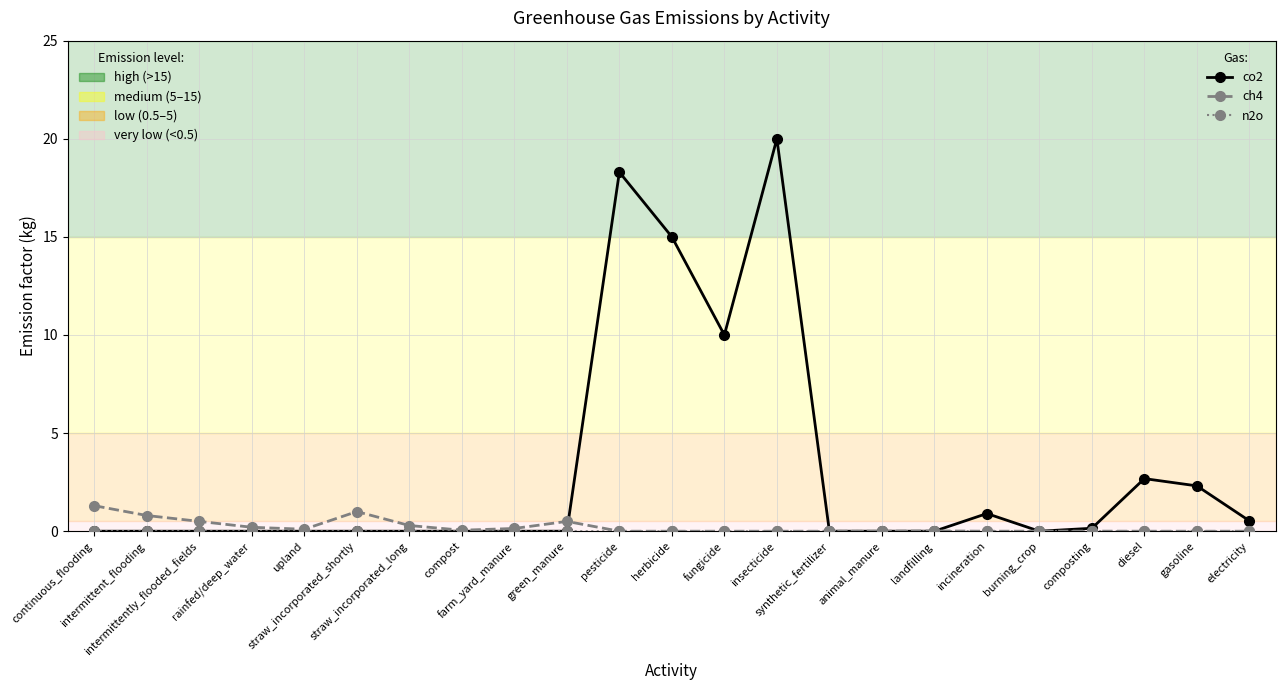

What is the greatest value displayed?

20.0